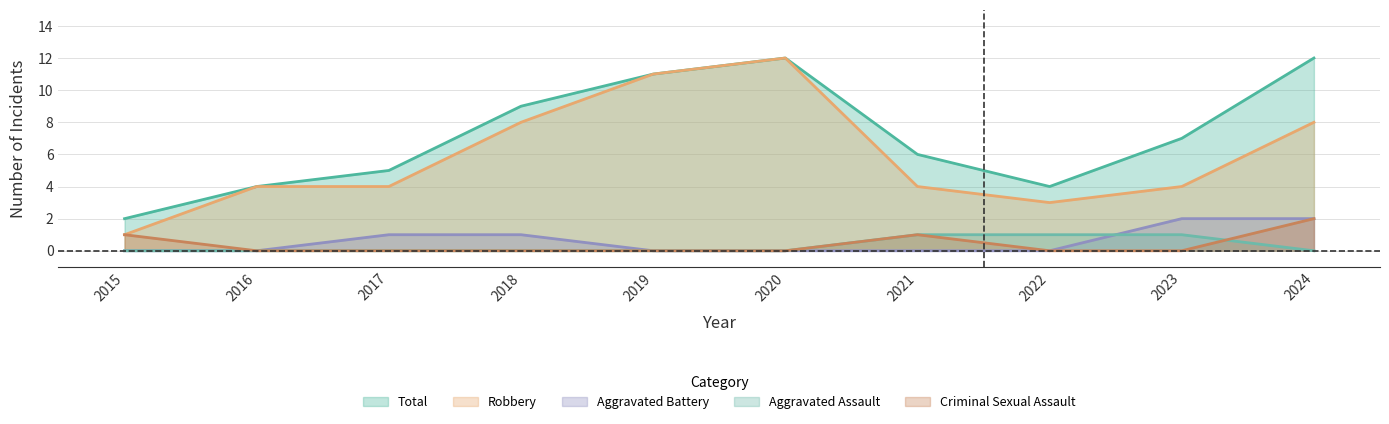

What is the sum of all Total values?

72